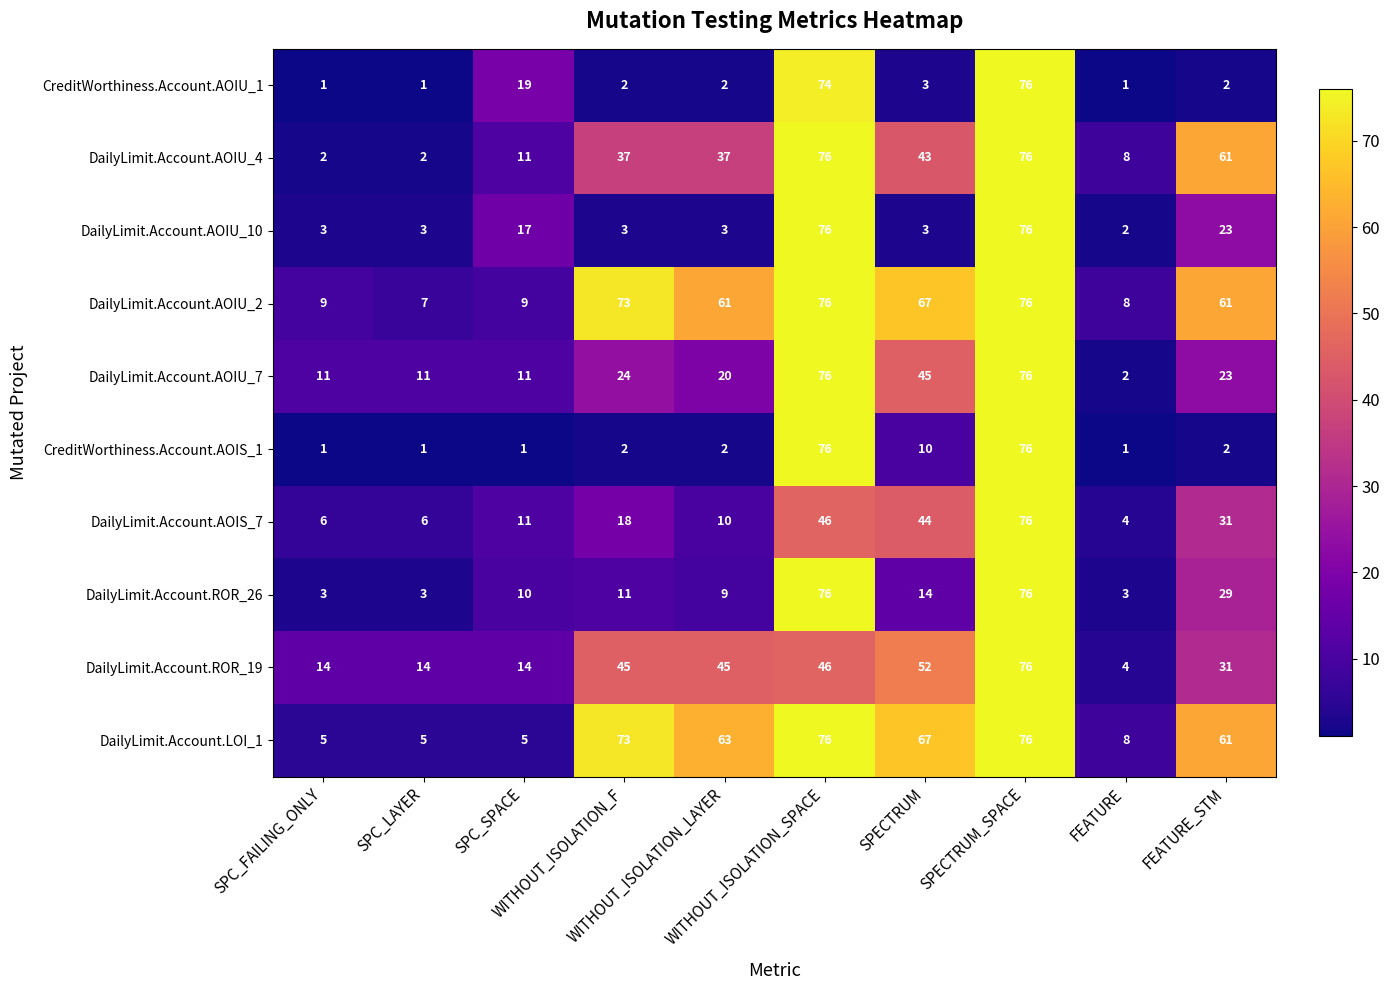

What is the difference between the second highest and second lowest values in the CreditWorthiness.Account.AOIU_1 series?

73